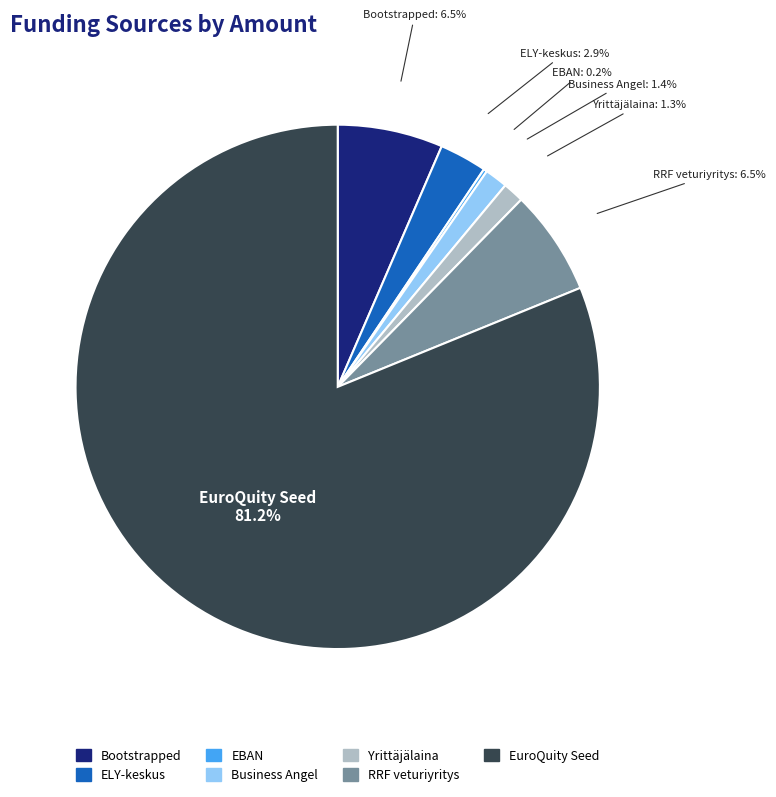

Is the sum of EuroQuity Seed and ELY-keskus greater than half?

Yes